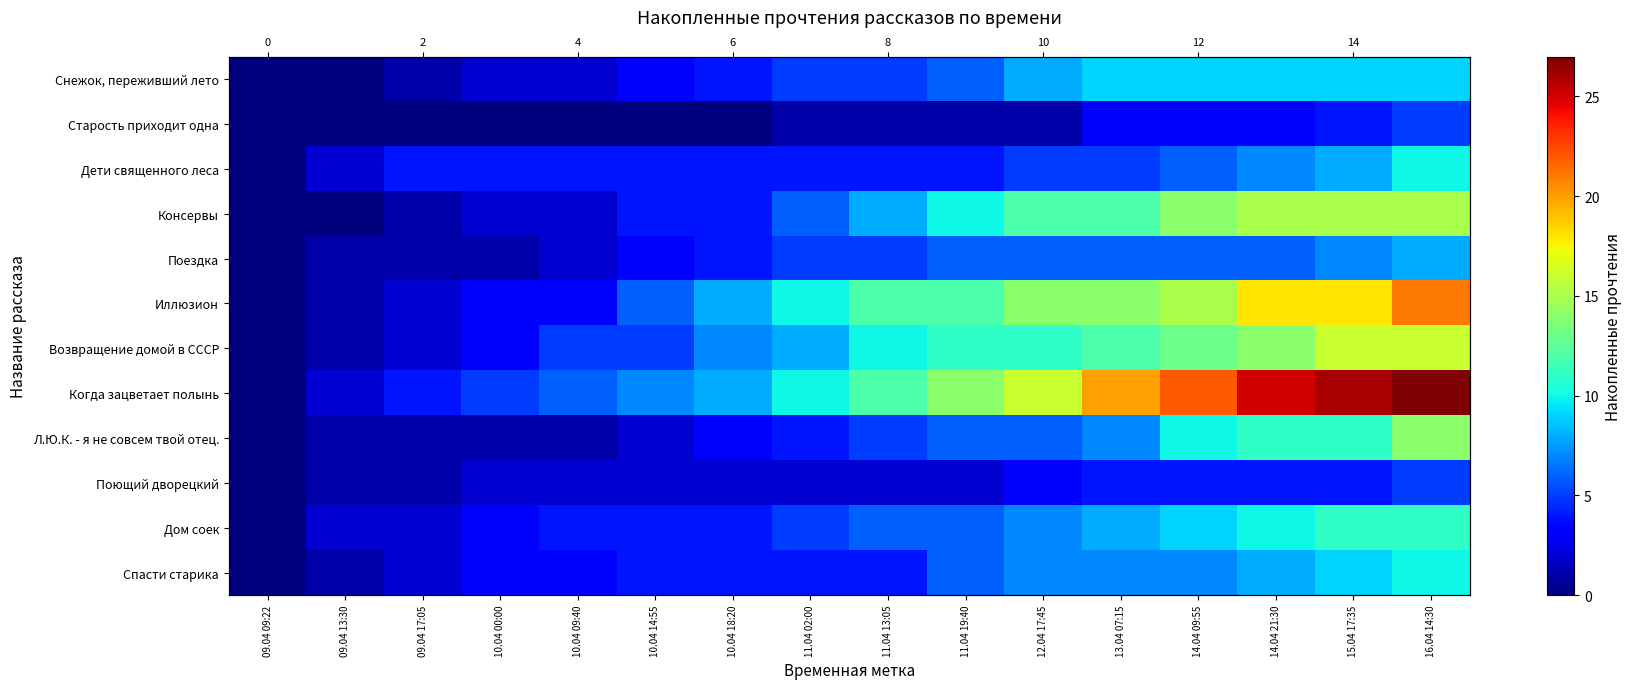

Rank the categories by Иллюзион value from lowest to highest.

09.04 09:22, 09.04 13:30, 09.04 17:05, 10.04 00:00, 10.04 09:40, 10.04 14:55, 10.04 18:20, 11.04 02:00, 11.04 13:05, 11.04 19:40, 12.04 17:45, 13.04 07:15, 14.04 09:55, 14.04 21:30, 15.04 17:35, 16.04 14:30